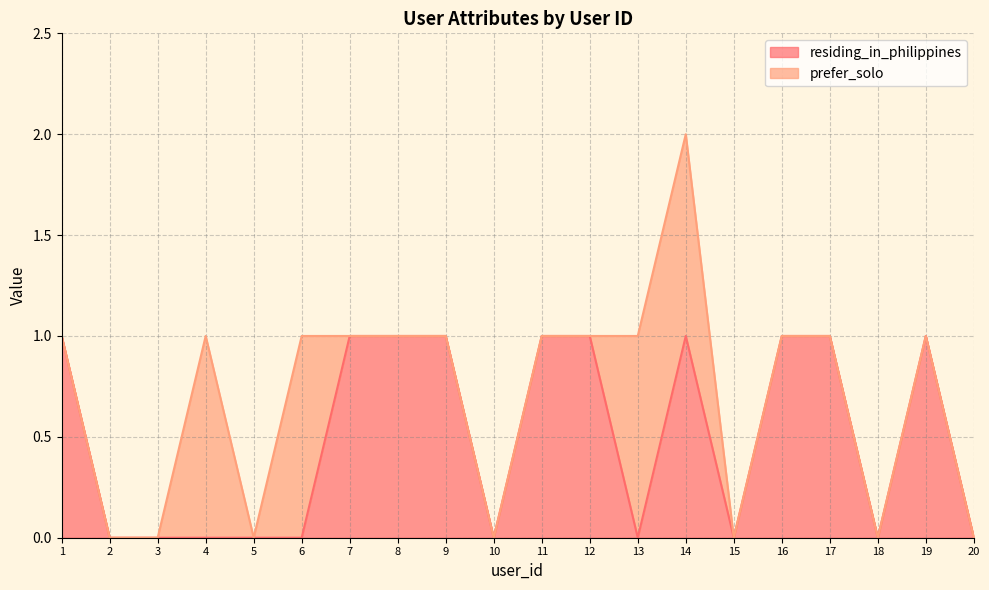

Rank the categories by value from highest to lowest.

1, 7, 8, 9, 11, 12, 14, 16, 17, 19, 2, 3, 4, 5, 6, 10, 13, 15, 18, 20